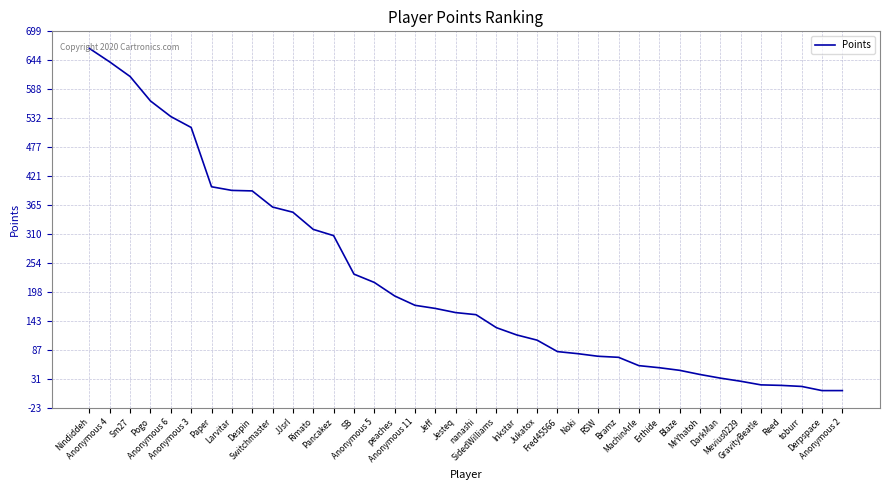

What is the difference between the maximum and minimum values?

658